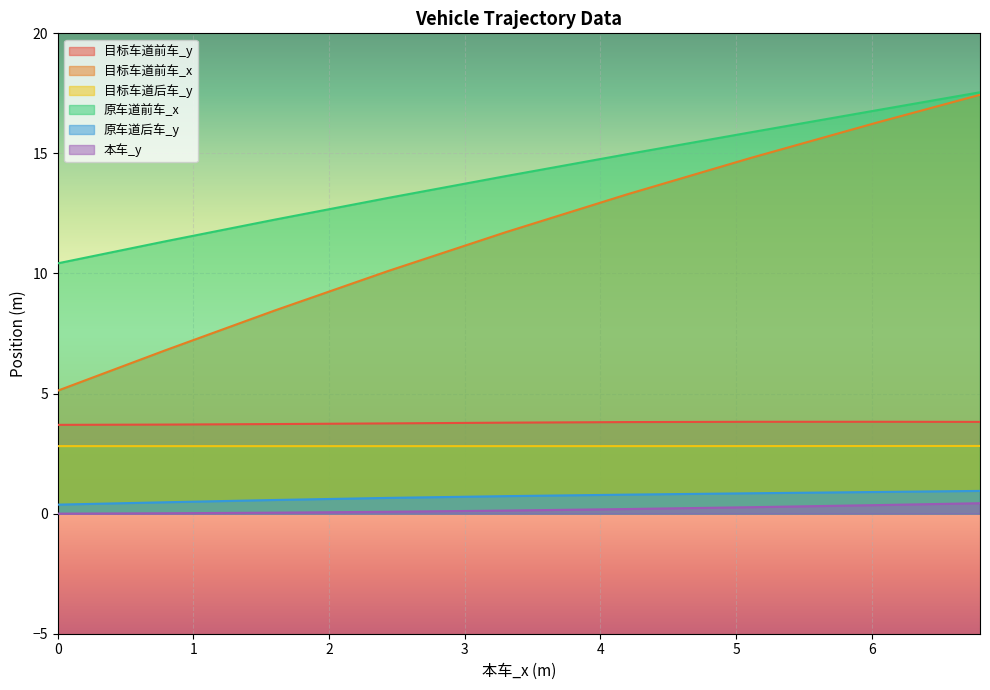

What is the greatest value displayed?

17.5